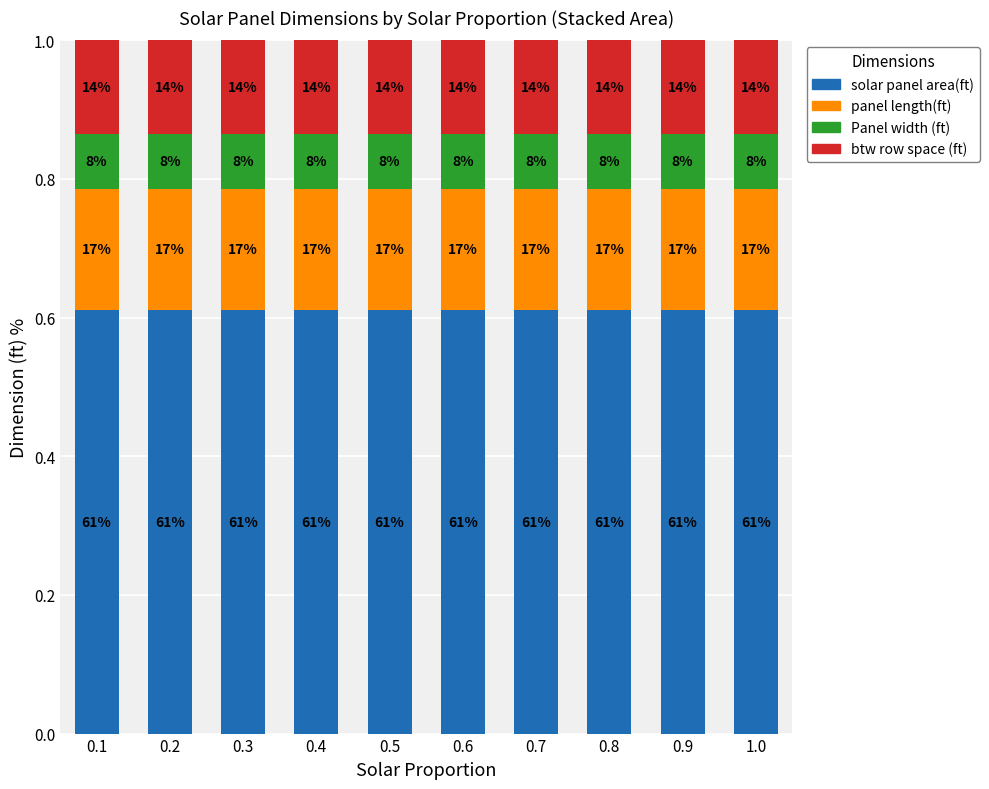

The Panel width (ft) series shows 0.1 at 0.8. True or false?

True